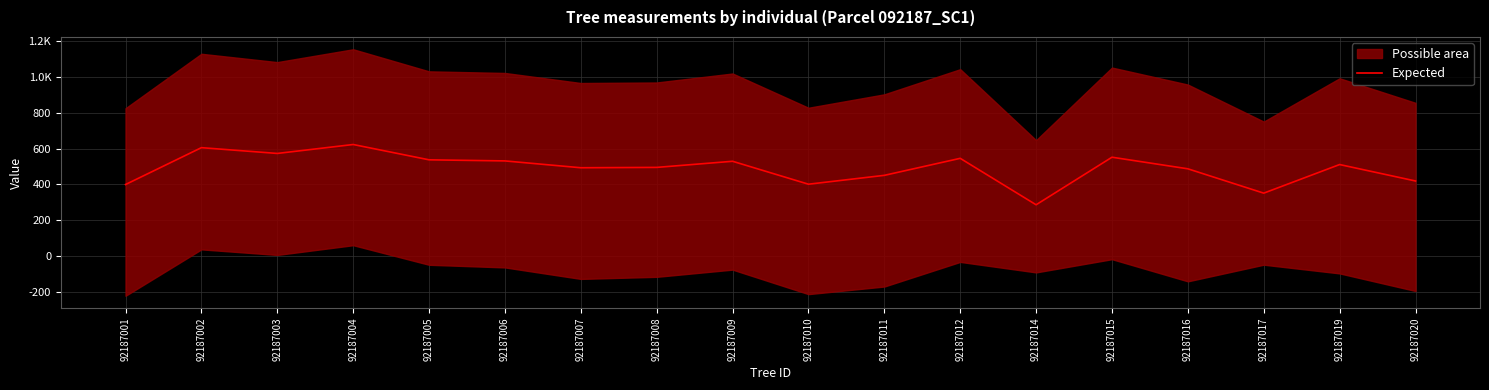

True or false: the data shows 226.1 at 92187012.

False